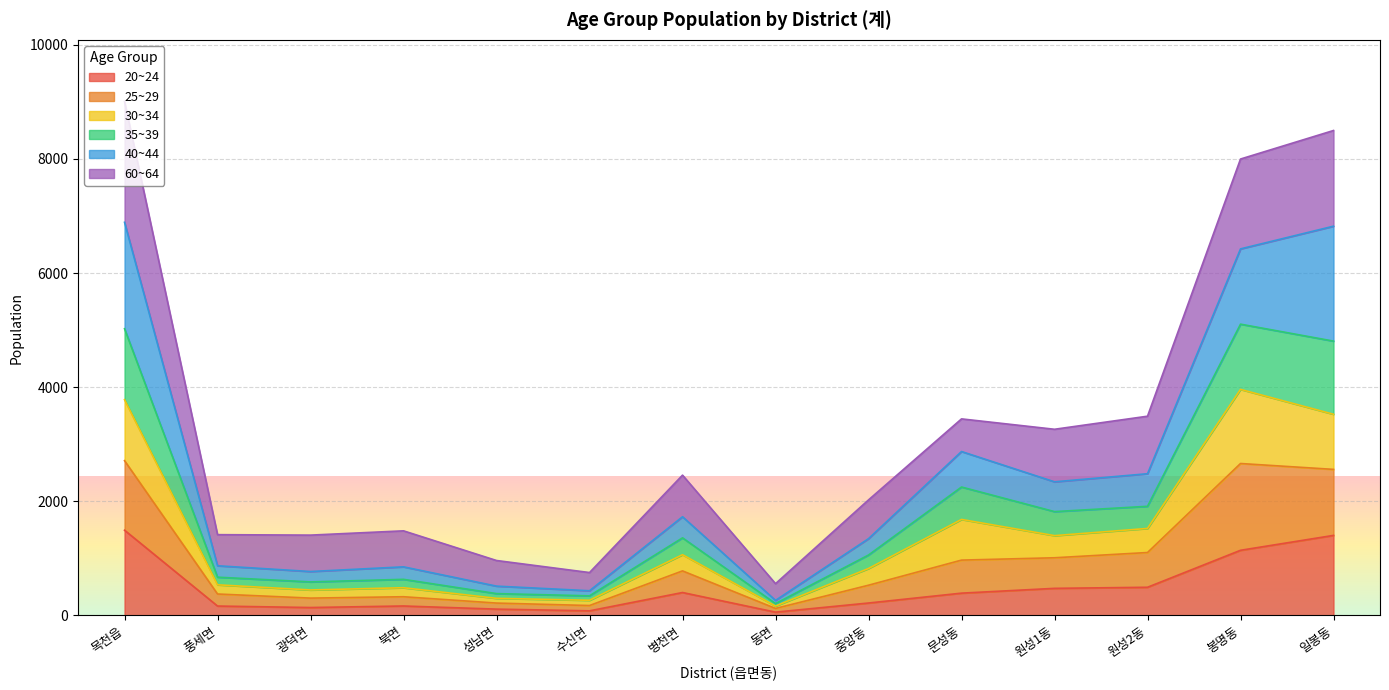

What is the sum of the 20~24 values at 광덕면 and 풍세면?

304